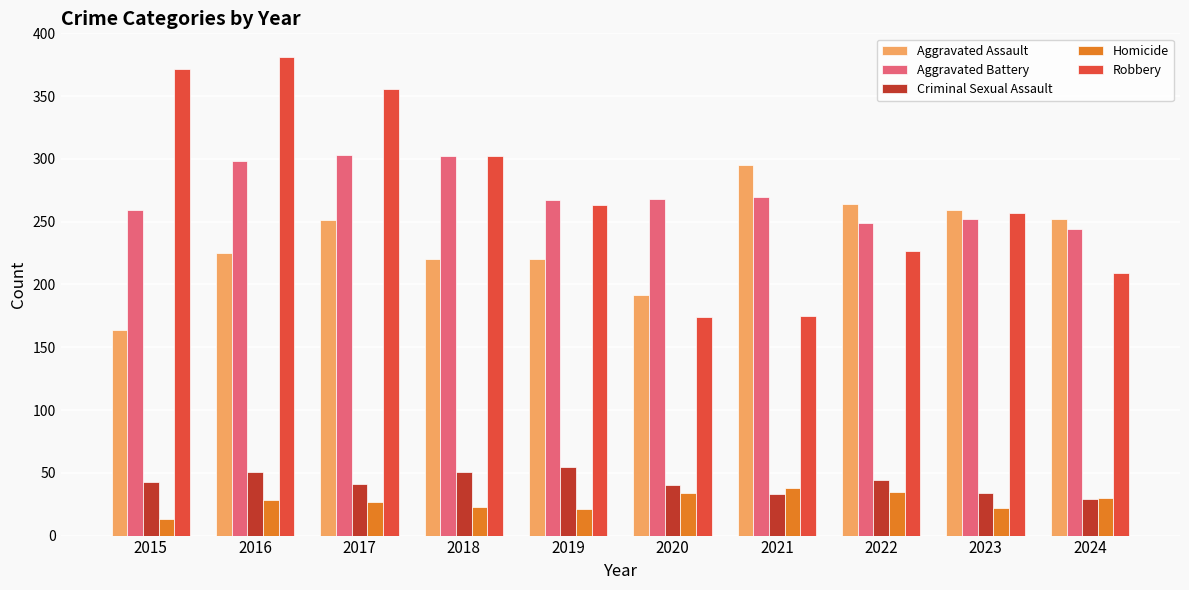

How many bars are there in each group?

5